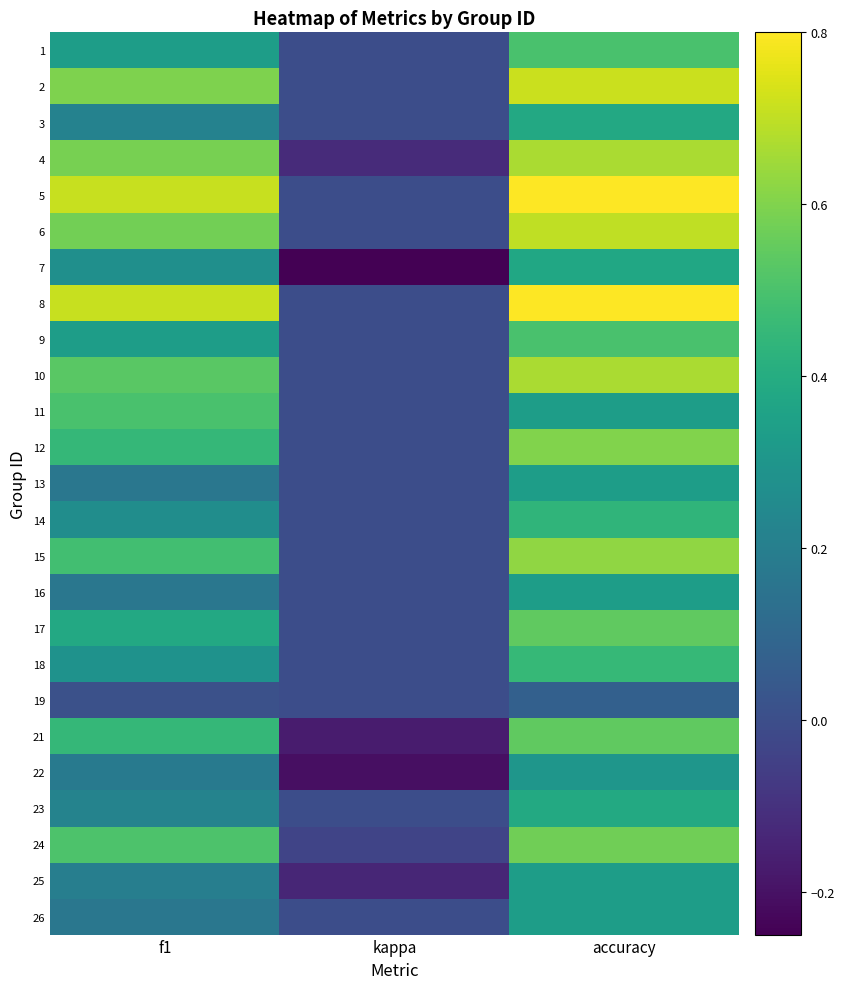

What is the difference between the highest and lowest values at accuracy?

0.7